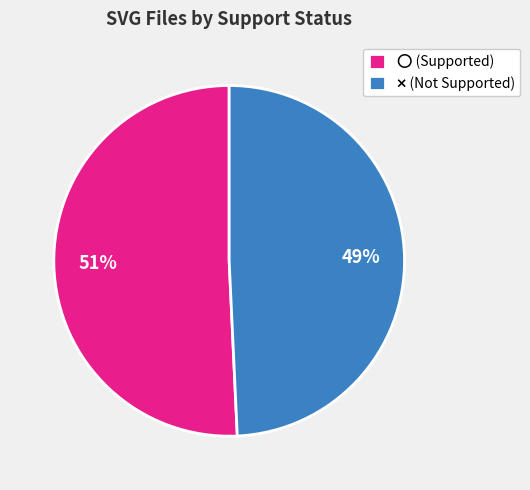

Is there any slice that represents more than half of the pie?

Yes